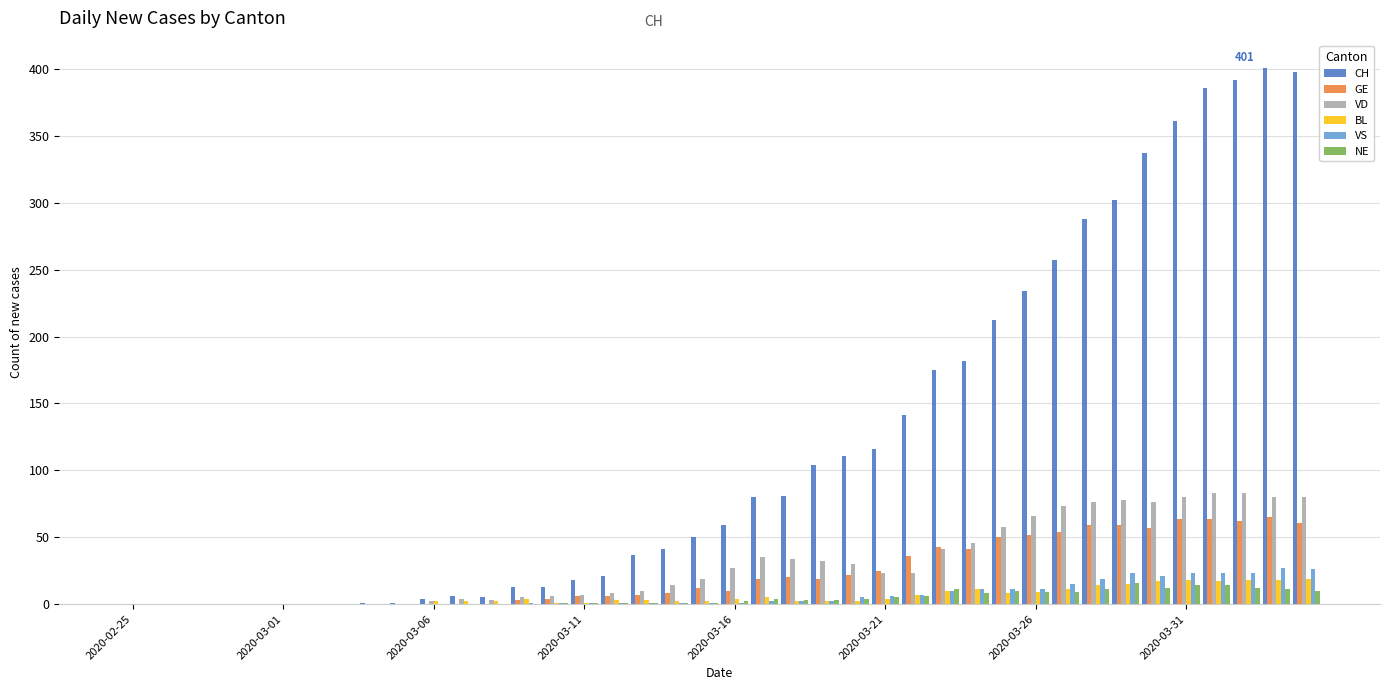

Which series has the largest total across all categories?

CH